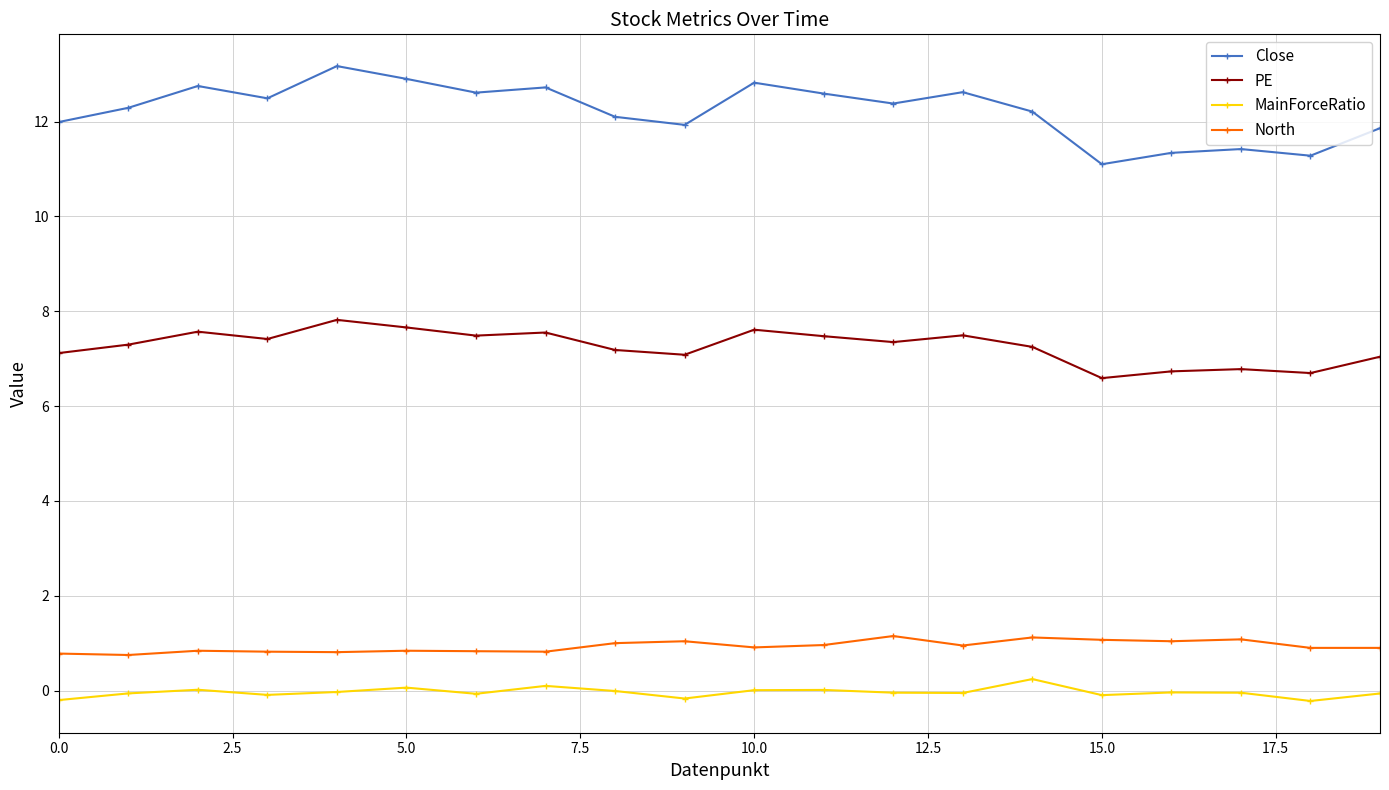

Which series has the largest total across all categories?

Close